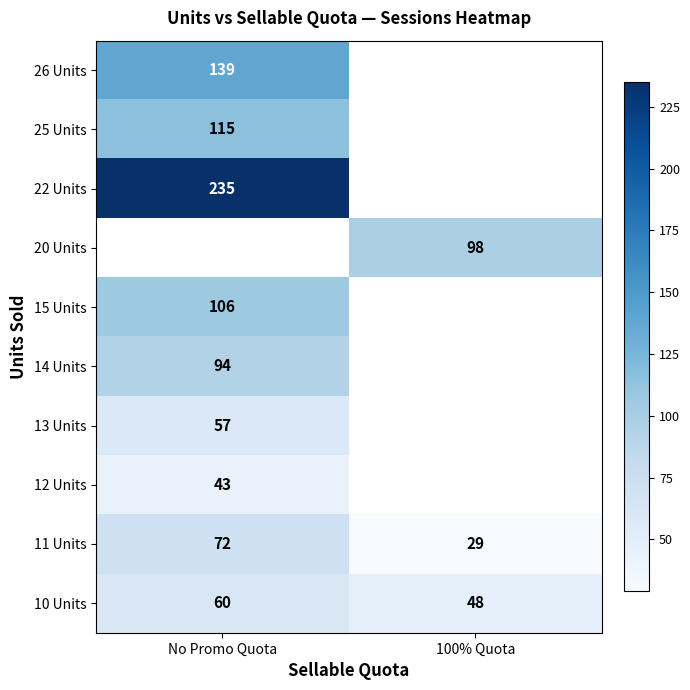

At which label does 10 Units reach its peak?

No Promo Quota